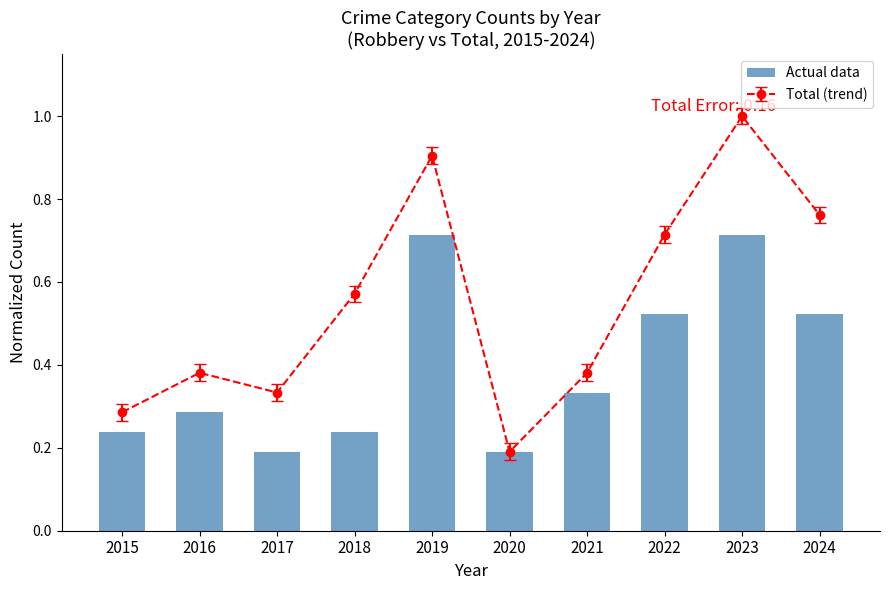

The chart shows a value of 0.3 at 2017. True or false?

False